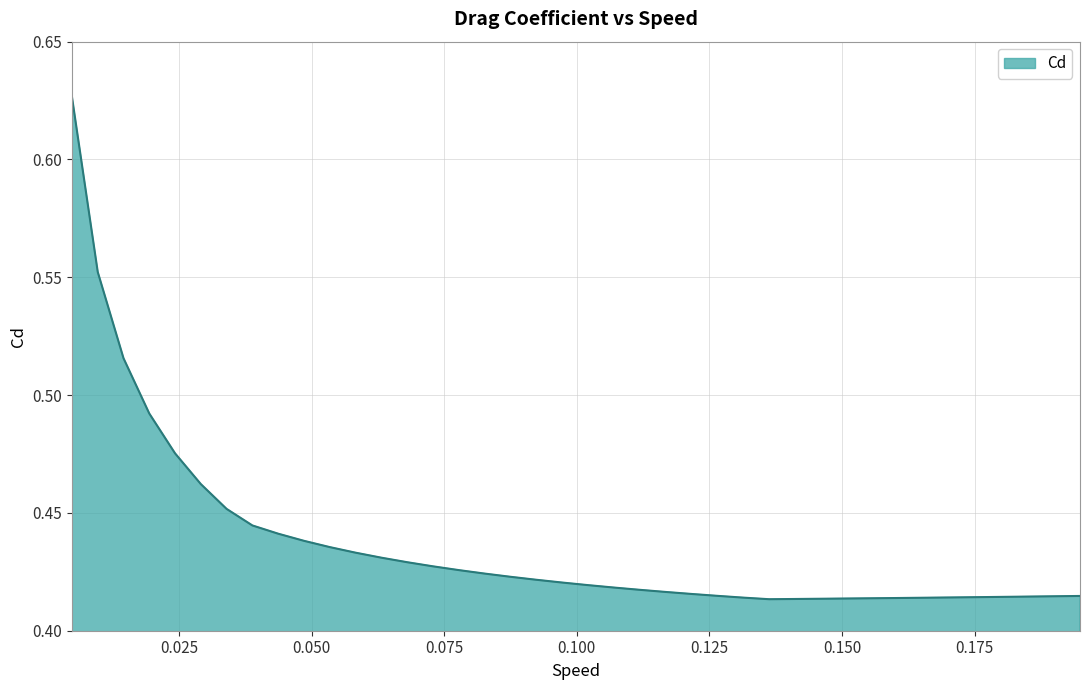

How many values are between 0 and 1?

40